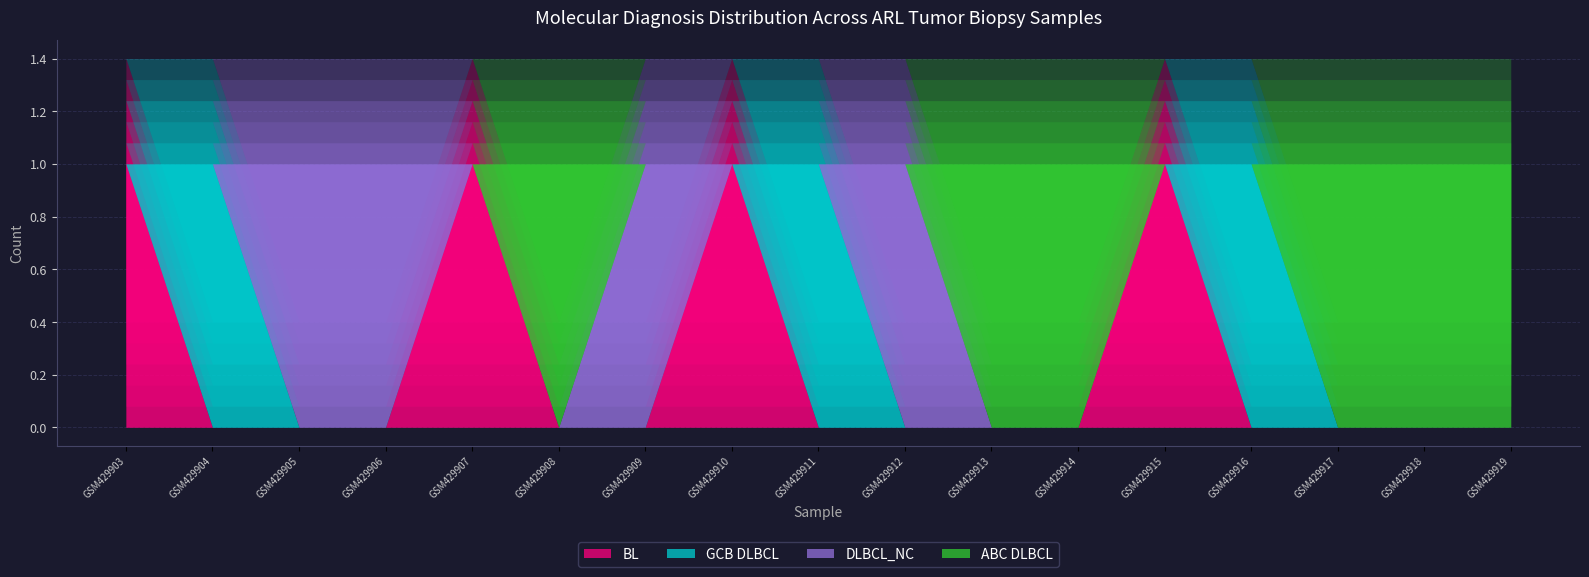

Count the number of categories in the chart.

17